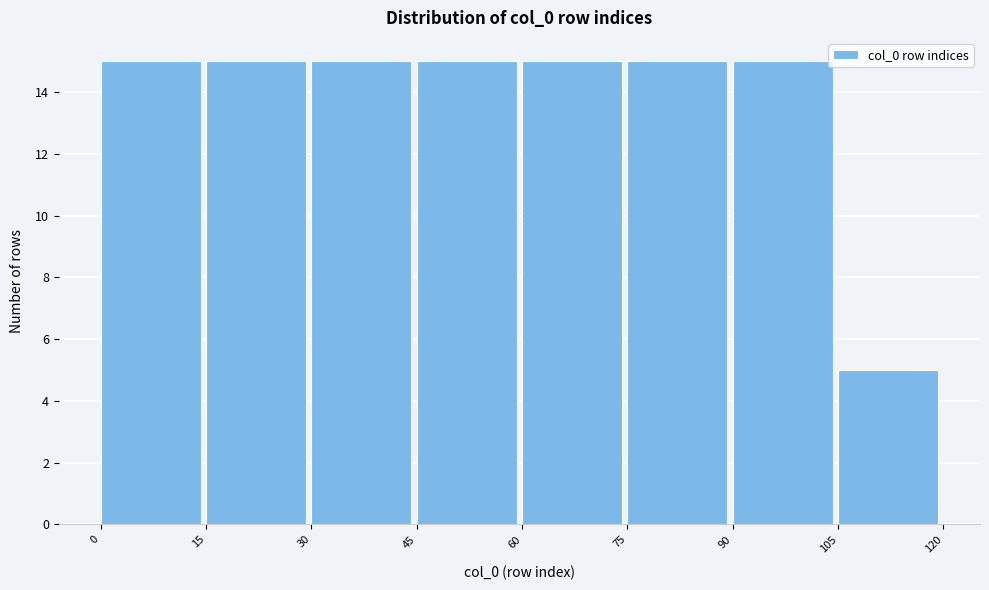

Reading left to right, list every bar in this chart as the range it spans on the x-axis followed by its height. The values are not printed on the chart, so give them approximately, as read against the axis.

0 to 15: 15
15 to 30: 15
30 to 45: 15
45 to 60: 15
60 to 75: 15
75 to 90: 15
90 to 105: 15
105 to 120: 5